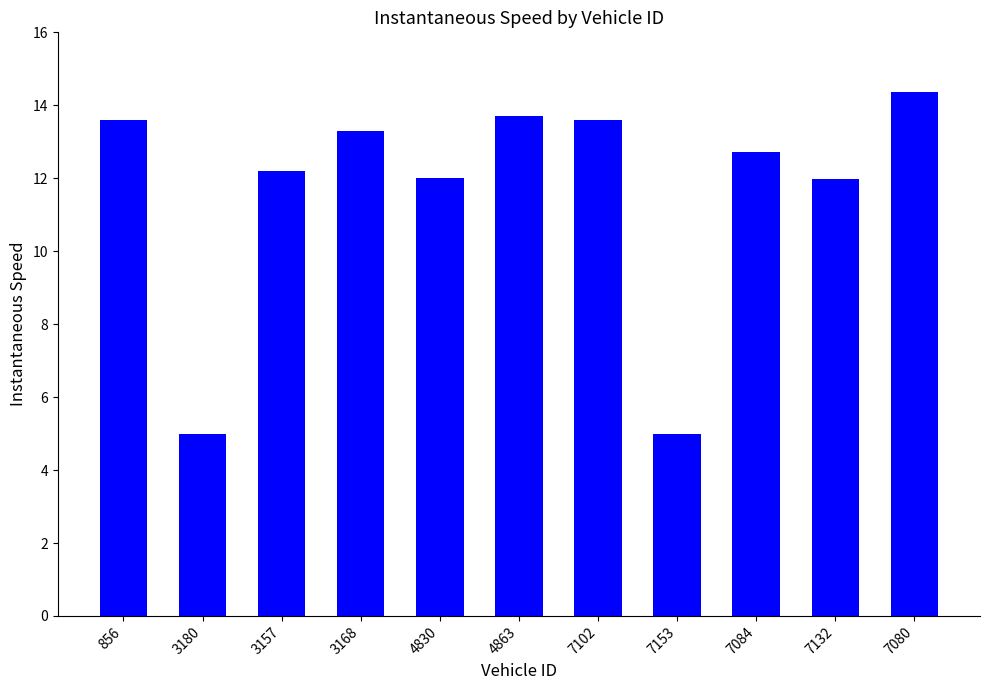

The chart shows a value of 12.0 at 7132. True or false?

True